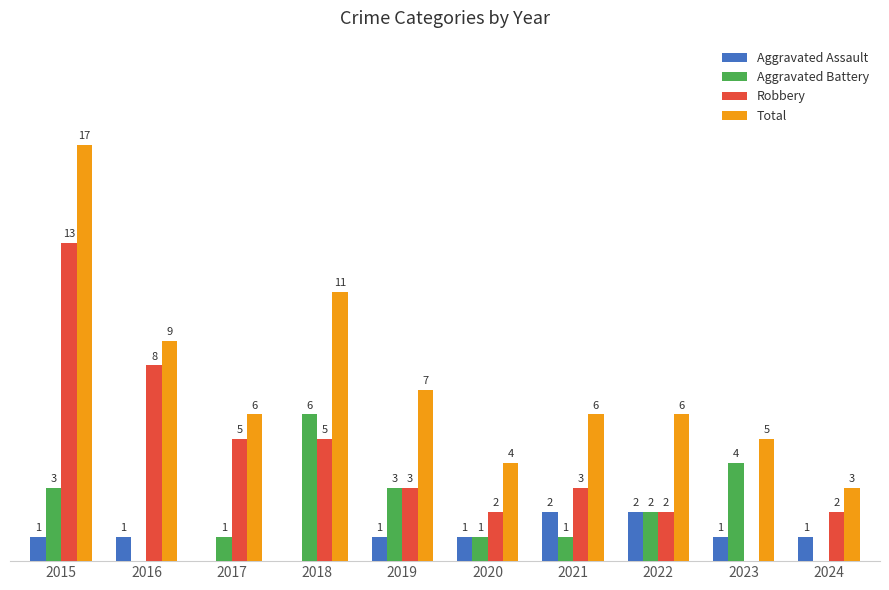

Which series has the largest total across all categories?

Total